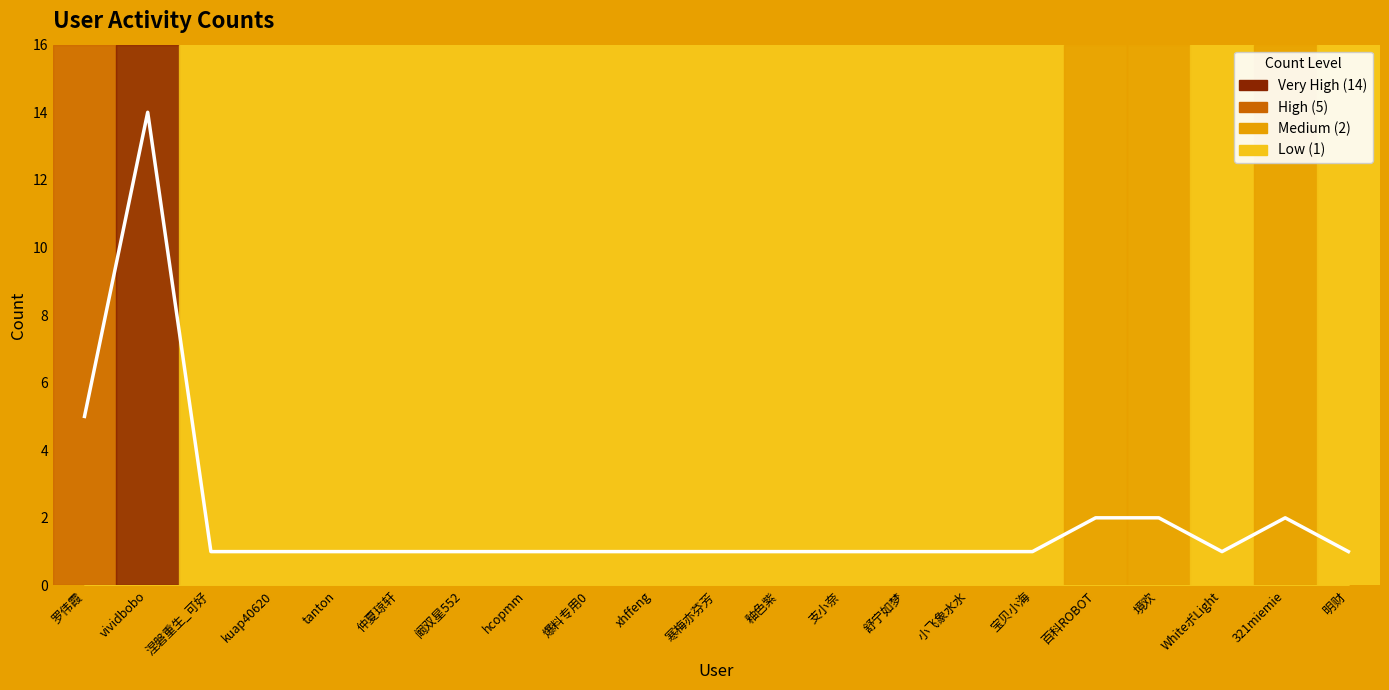

What is the greatest value displayed?

14